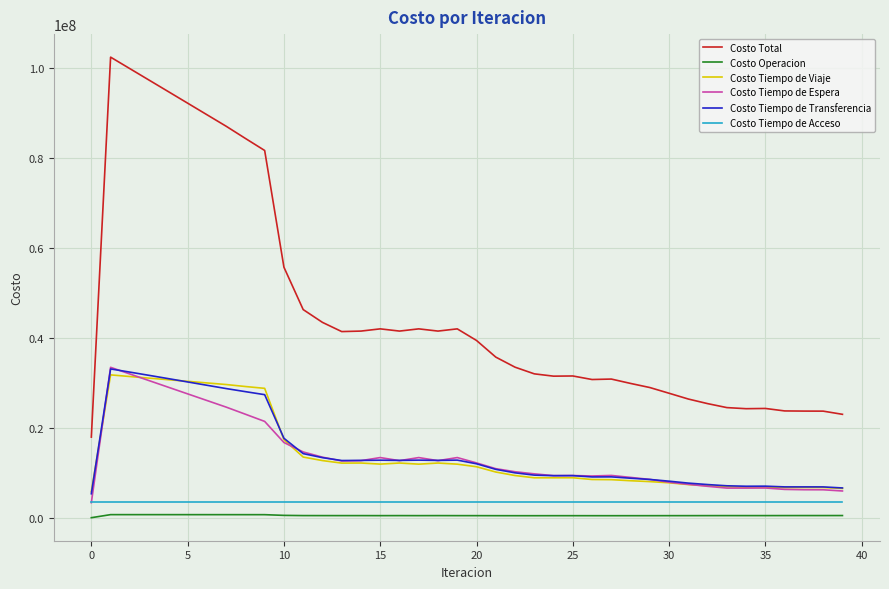

True or false: Costo Tiempo de Acceso and Costo Total intersect in this chart.

False